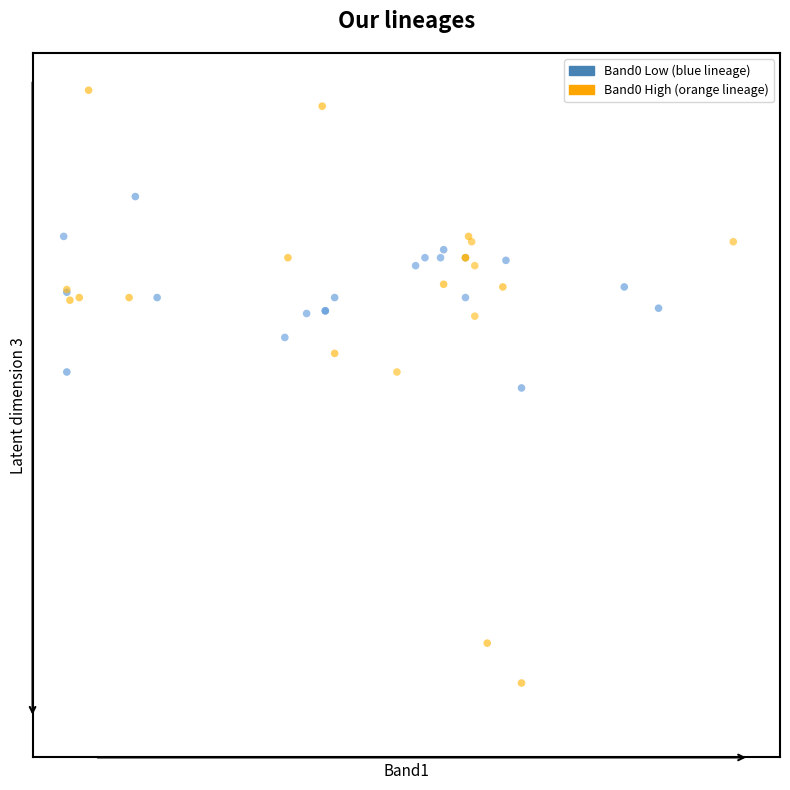

What are all the series names shown in the legend?

Band0 Low (blue lineage), Band0 High (orange lineage)